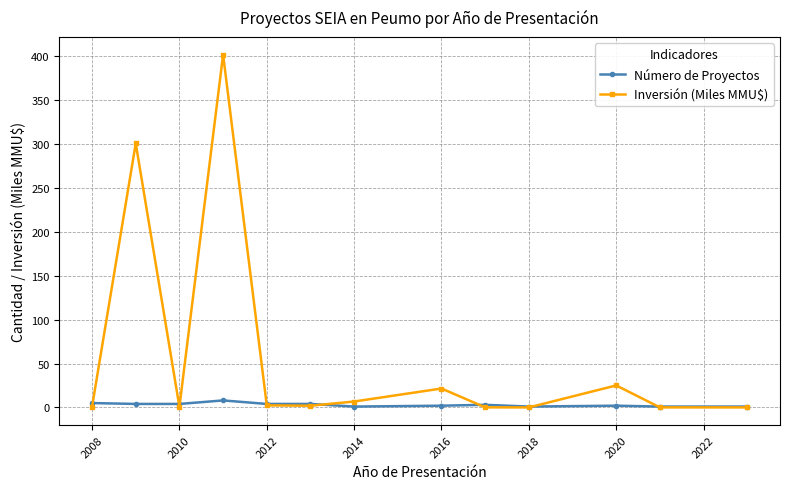

Which series has the largest total across all categories?

Inversión (Miles MMU$)